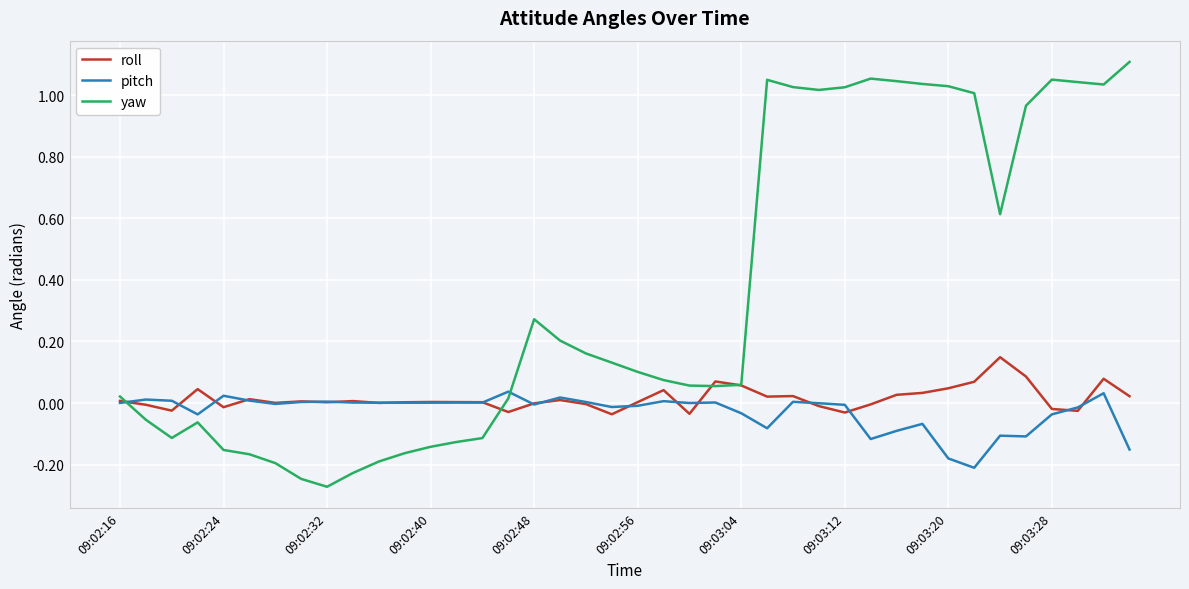

True or false: yaw and pitch cross at least once.

True